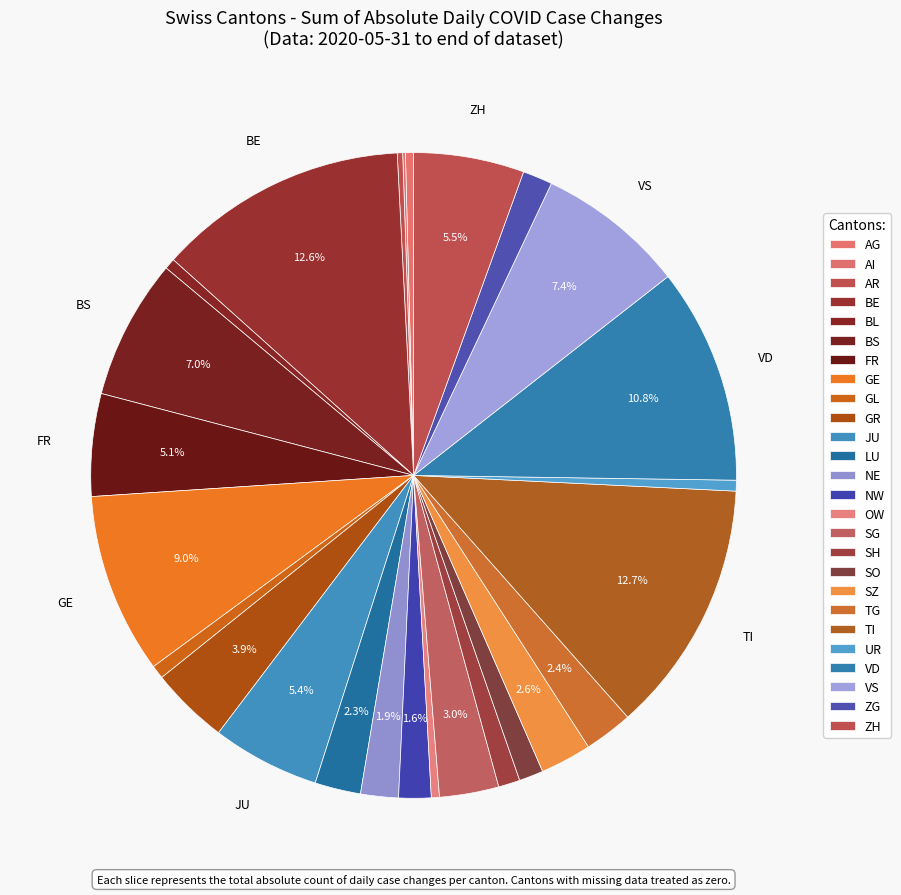

Count the number of slices in the pie.

26